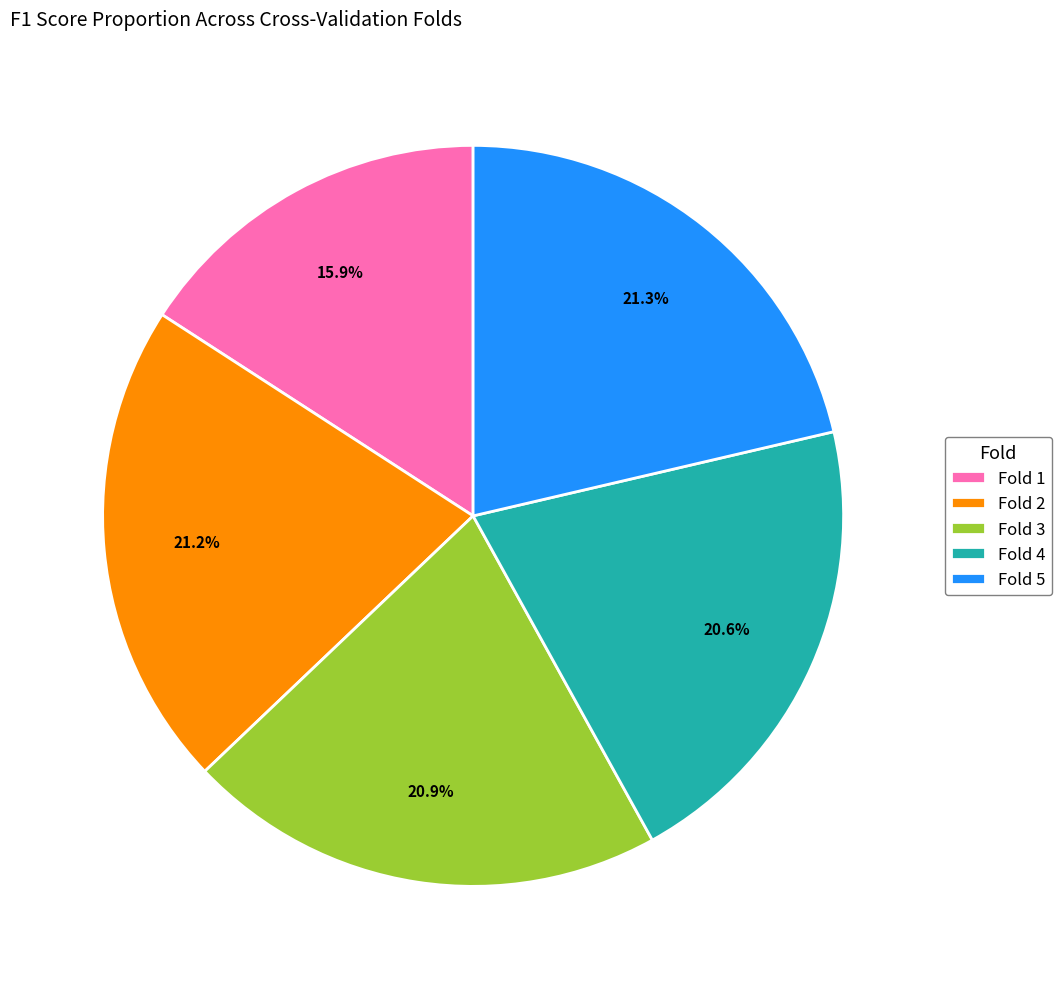

What percentage is the Fold 4 slice, to the nearest percent?

21%